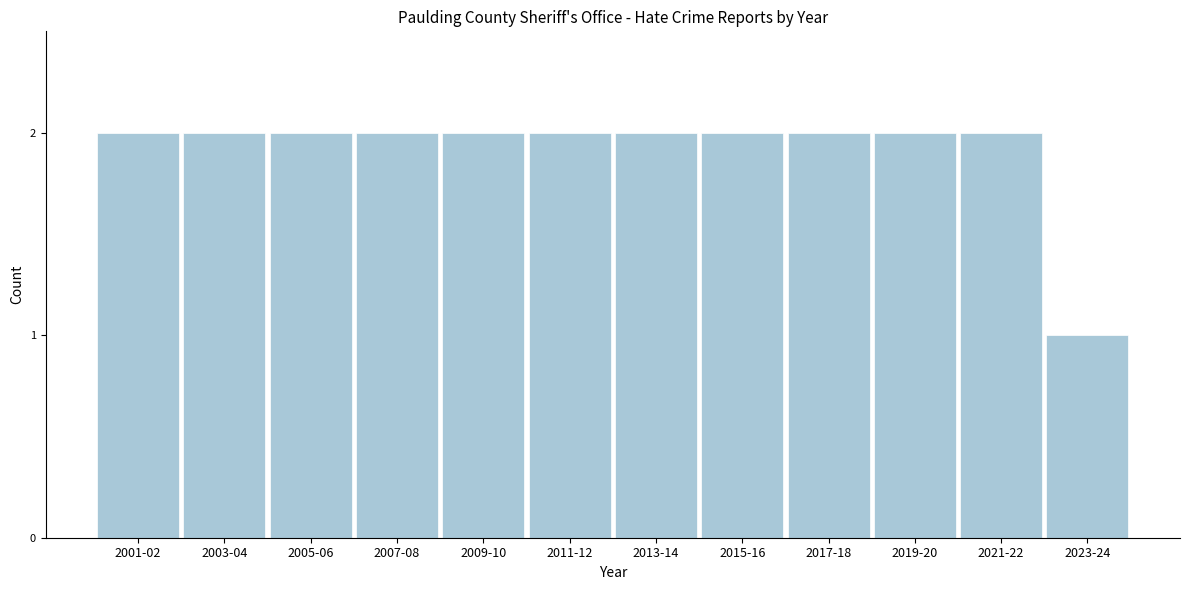

Reading left to right, what are all the values shown in this chart?

2001-02=2	2003-04=2	2005-06=2	2007-08=2	2009-10=2	2011-12=2	2013-14=2	2015-16=2	2017-18=2	2019-20=2	2021-22=2	2023-24=1